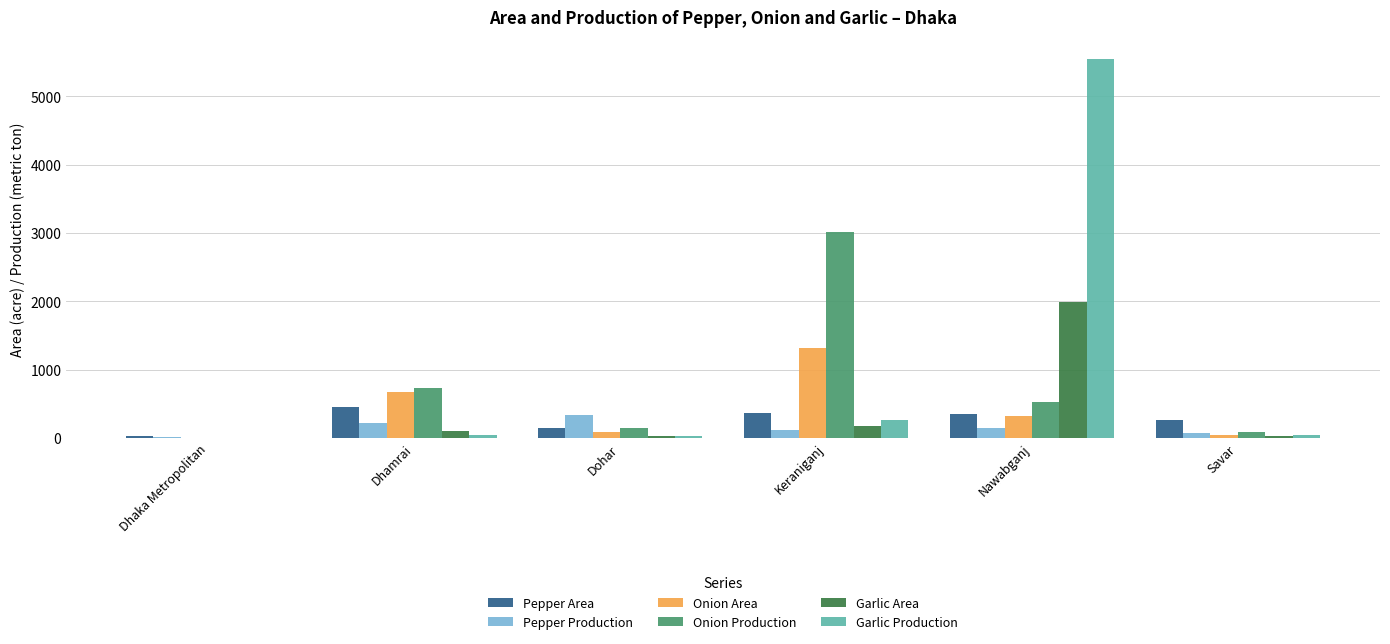

Which series has the largest total across all categories?

Garlic Production